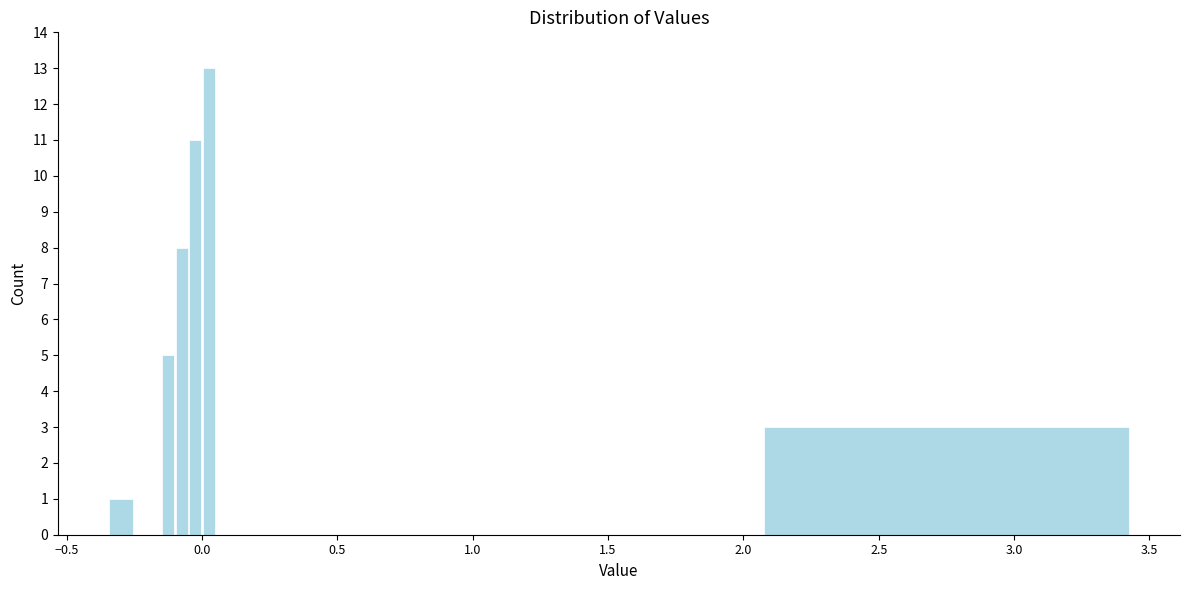

Read against the x-axis, roughly where is the centre of the tallest bar?

0.05